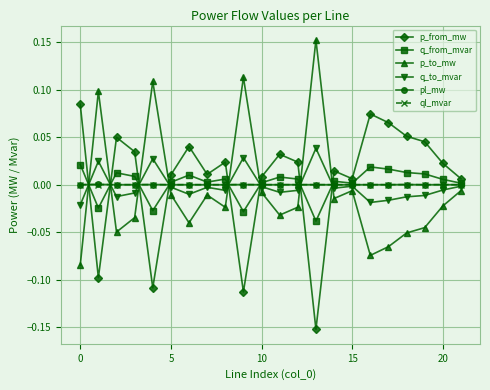

How many values in the q_from_mvar series exceed 0?

18